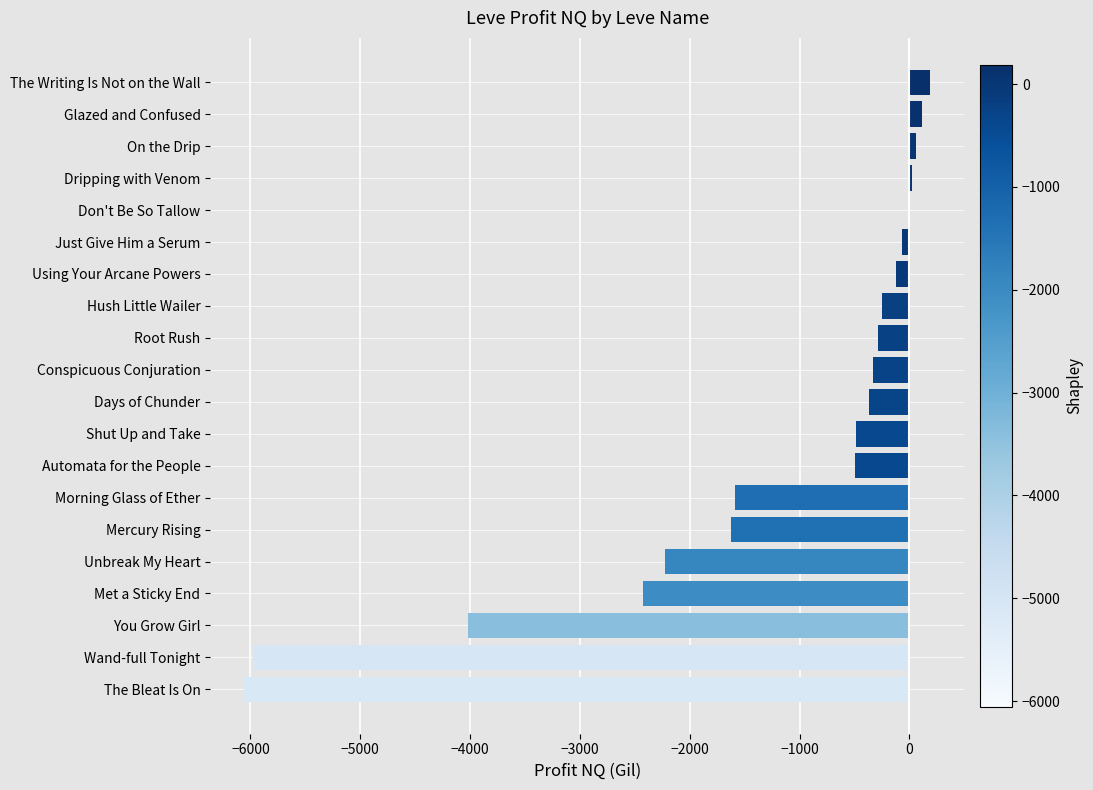

Count the number of values greater than -335.

9